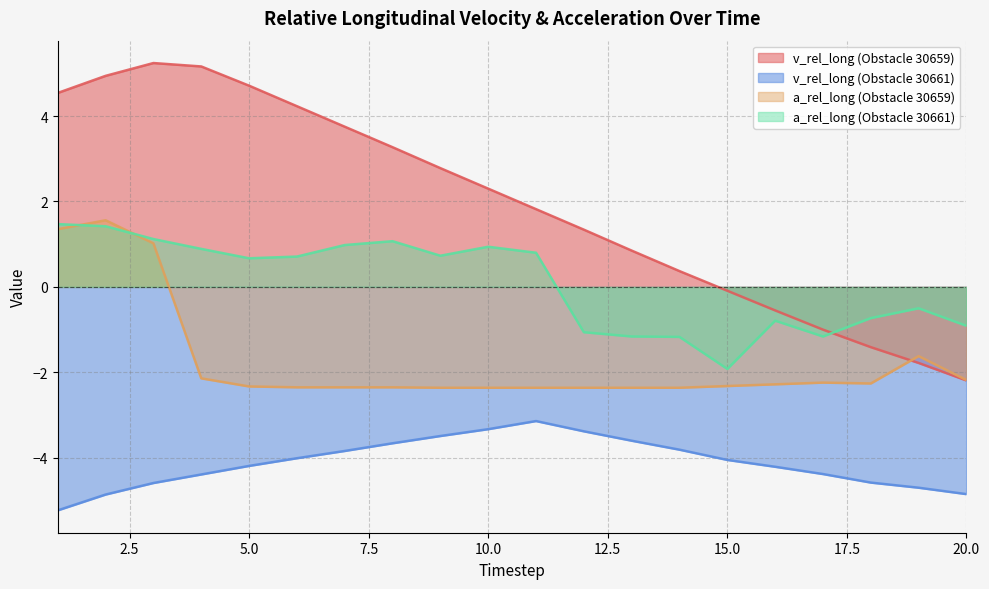

Does the chart have visible grid lines?

Yes